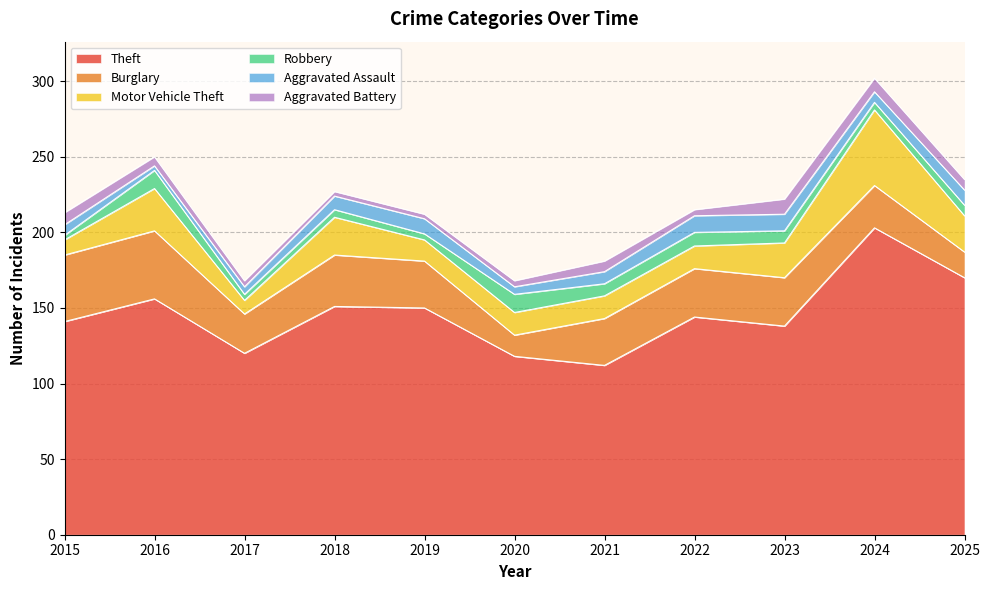

What is the sum of all Theft values?

1603